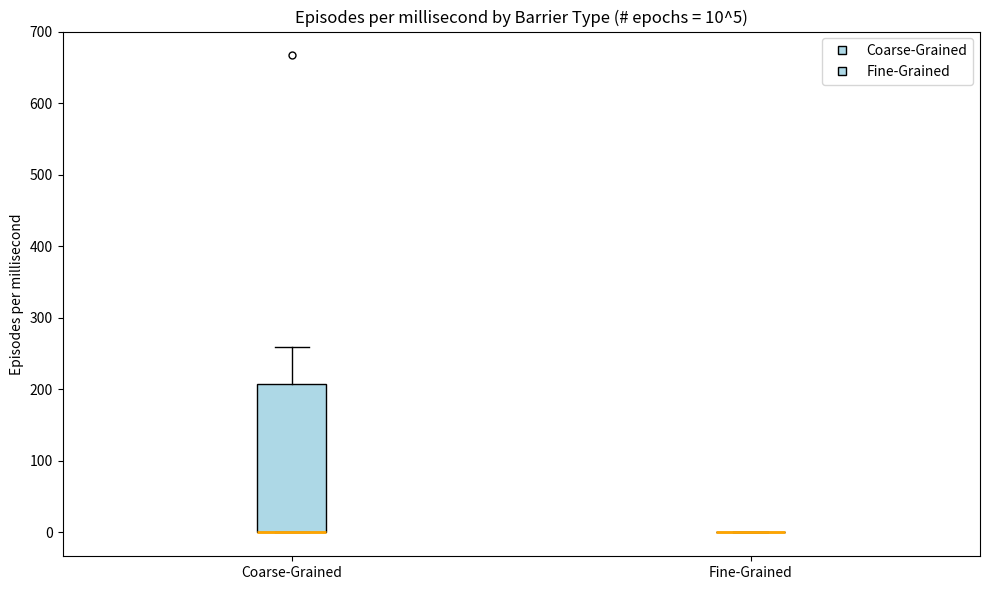

Which box is the tallest, from its lower edge to its upper edge?

Coarse-Grained